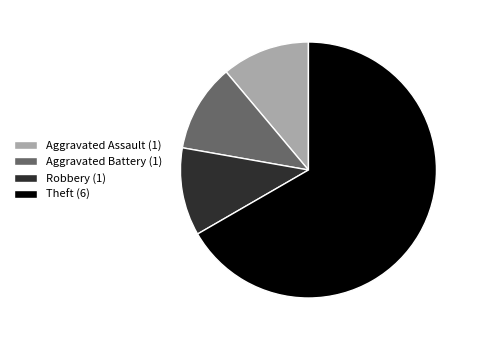

Does Theft (6) represent more than half of the total?

Yes